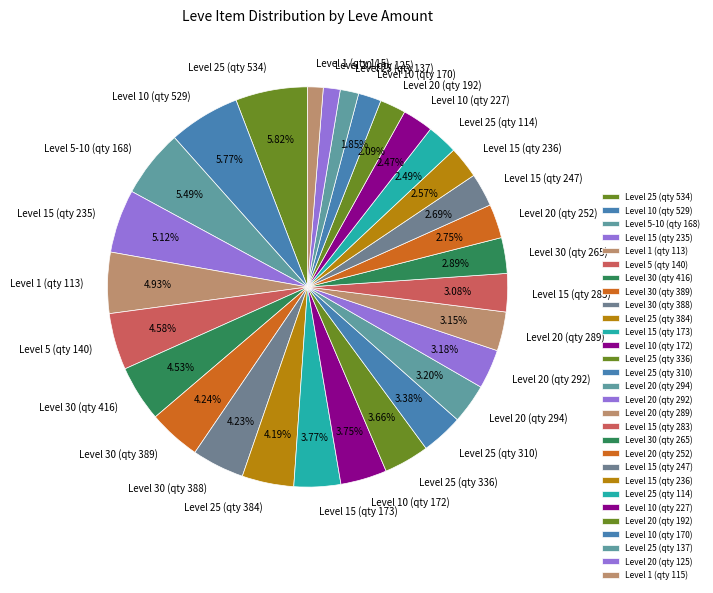

How many slices are in this pie chart?

29